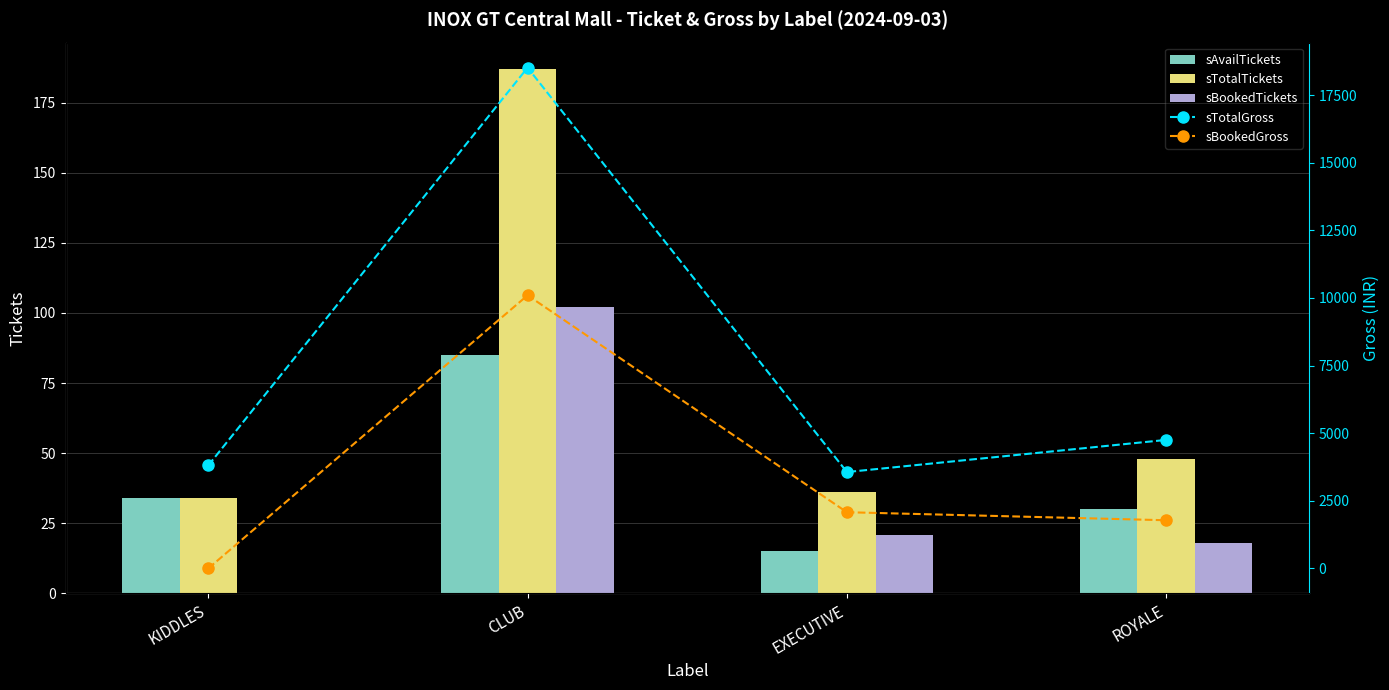

Which series has the largest total across all categories?

sTotalGross